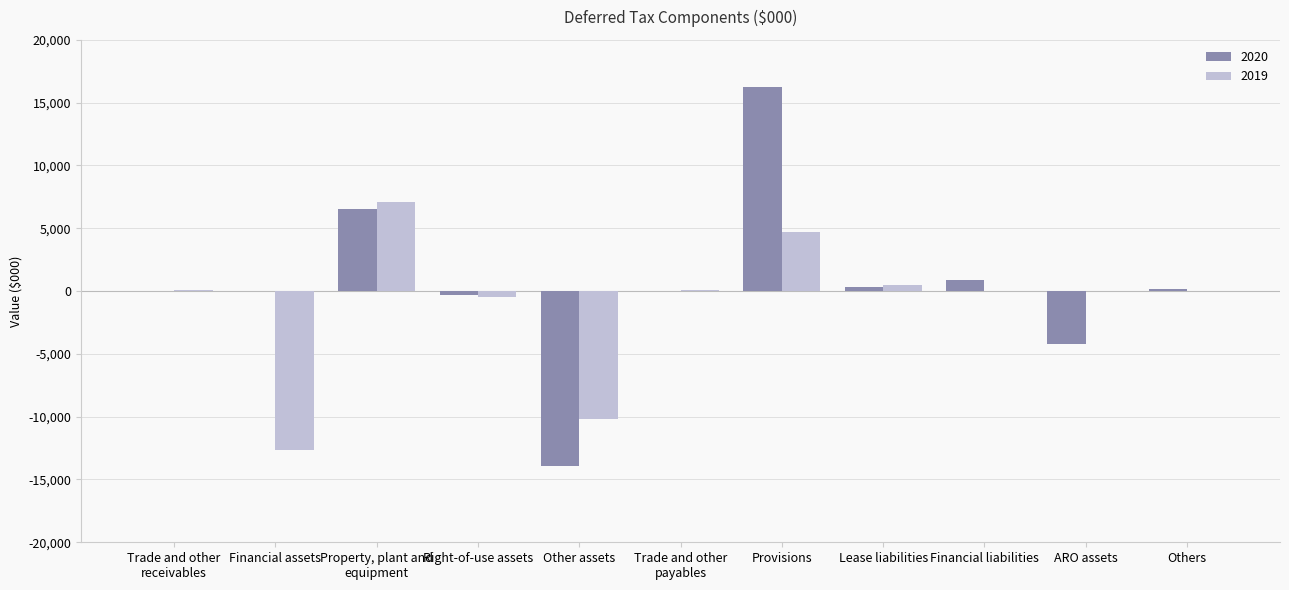

Count the number of categories in the chart.

11